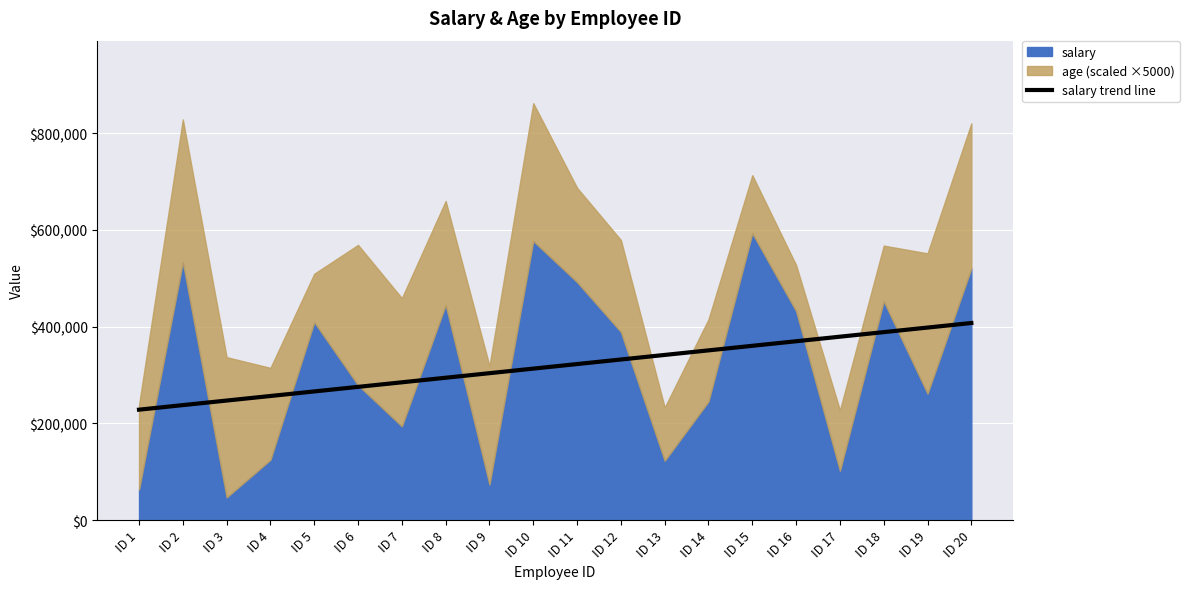

At which category does the chart reach its peak across all series?

ID 20